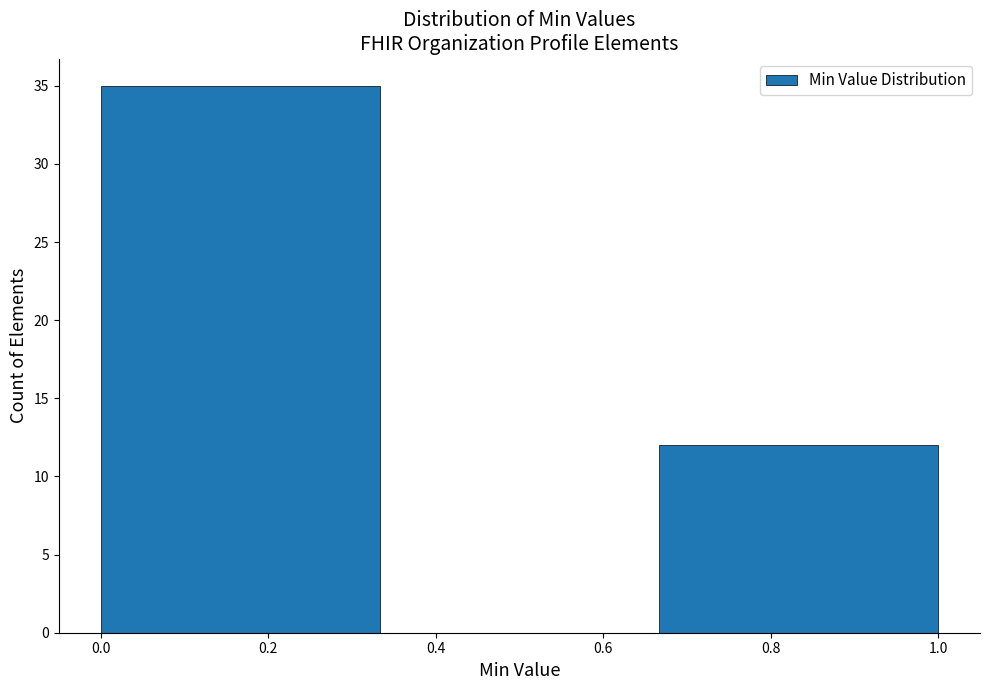

Over which range of the x-axis is the bar tallest?

0.00 to 0.34